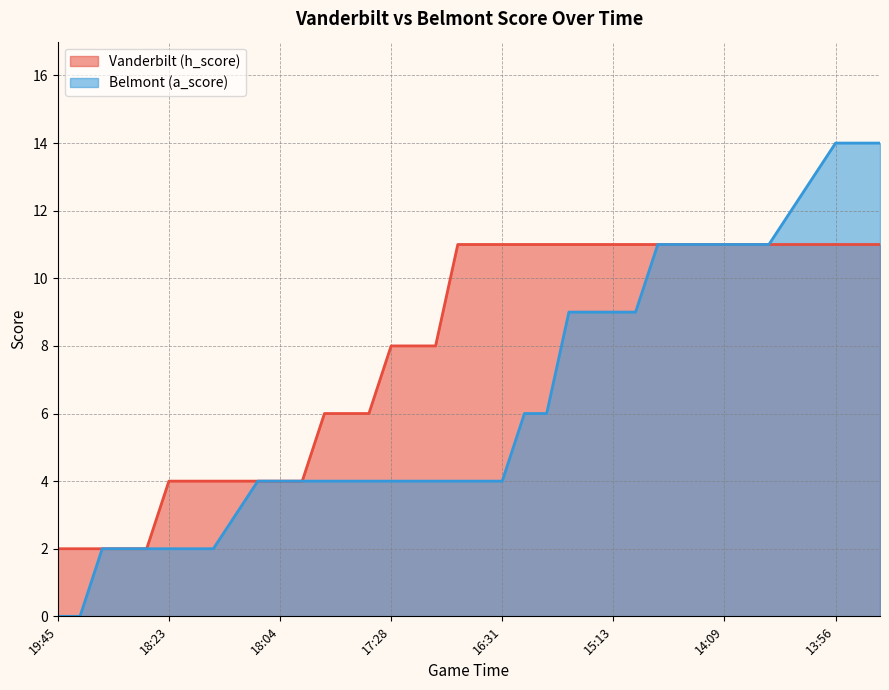

Count the number of data series in this chart.

2